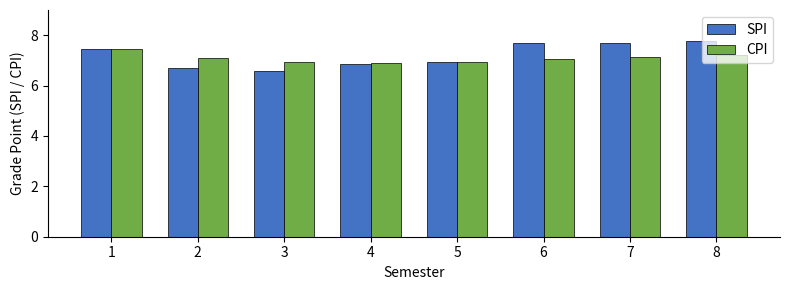

At which label is SPI closest to 7?

5